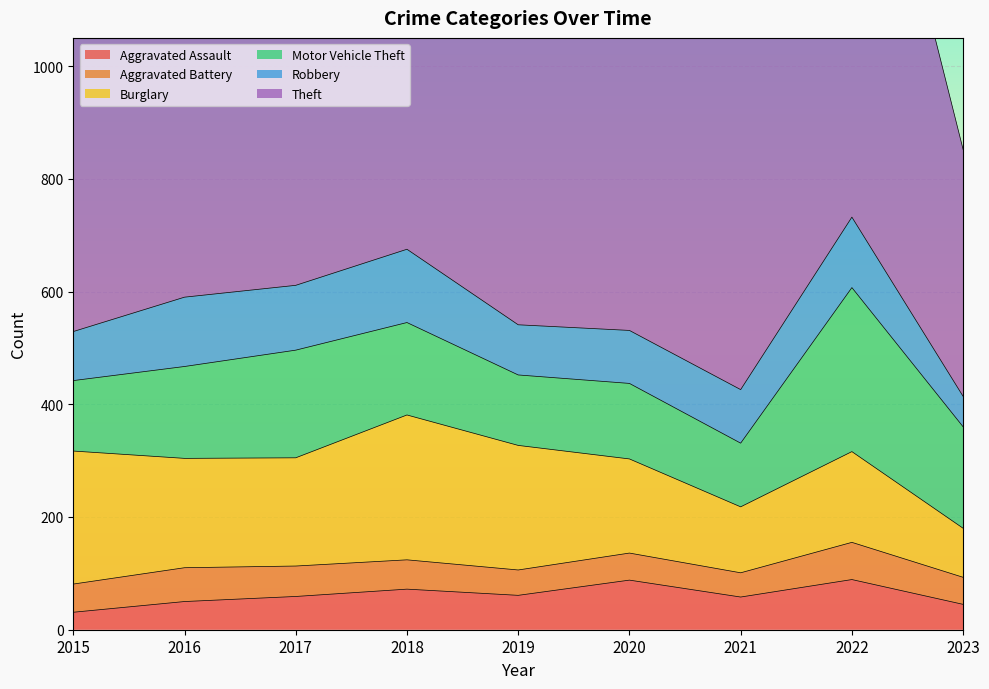

Reading left to right, transcribe all the data shown in this chart.

Aggravated Assault: 2015=31	2016=50	2017=59	2018=72	2019=61	2020=88	2021=58	2022=89	2023=45
Aggravated Battery: 2015=50	2016=60	2017=54	2018=52	2019=45	2020=48	2021=43	2022=66	2023=48
Burglary: 2015=236	2016=194	2017=192	2018=257	2019=221	2020=167	2021=117	2022=161	2023=87
Motor Vehicle Theft: 2015=125	2016=163	2017=191	2018=164	2019=125	2020=134	2021=113	2022=291	2023=180
Robbery: 2015=87	2016=123	2017=115	2018=130	2019=89	2020=94	2021=95	2022=125	2023=54
Theft: 2015=641	2016=689	2017=873	2018=767	2019=855	2020=714	2021=691	2022=905	2023=438